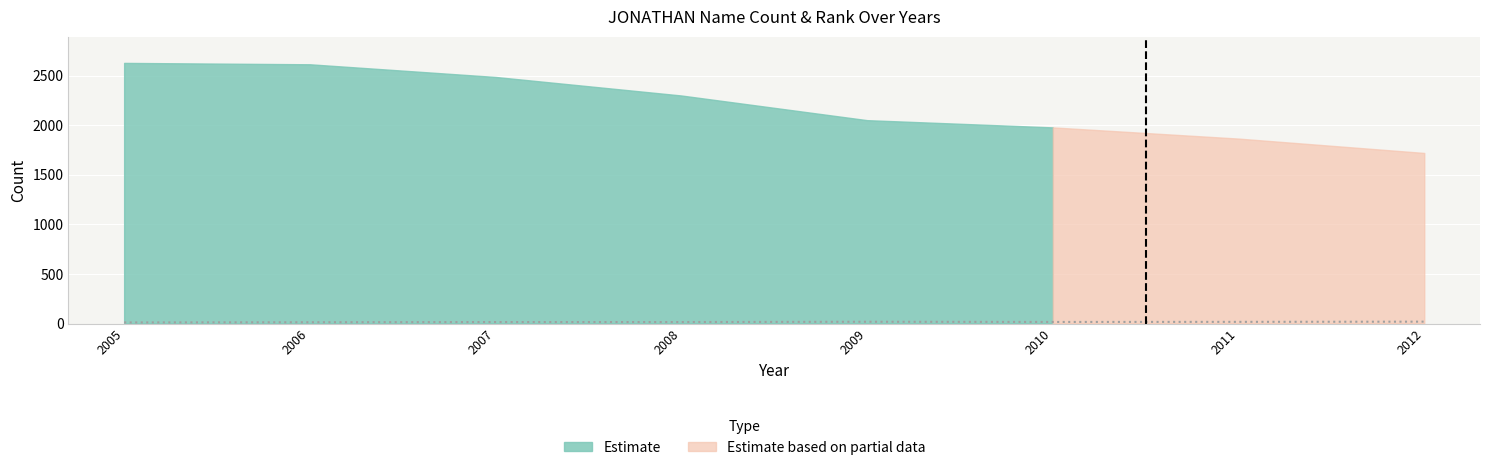

The chart shows a value of 17 at 2011. True or false?

True